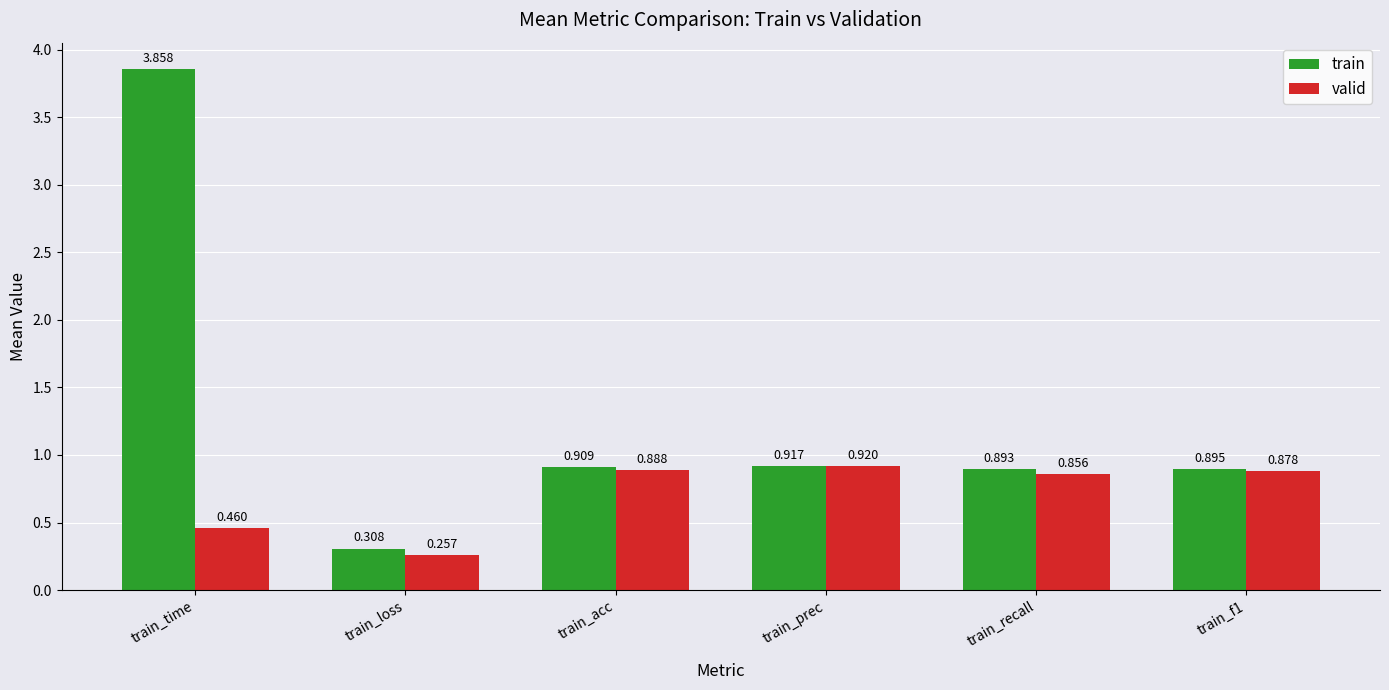

Rank the series by their average value, from highest to lowest.

train, valid